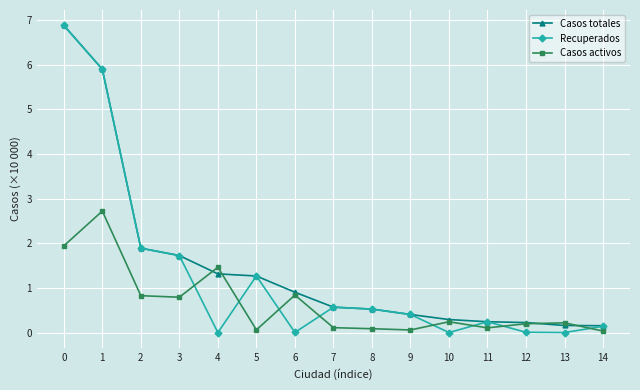

True or false: Recuperados has more than 1 points higher than both neighbors.

True